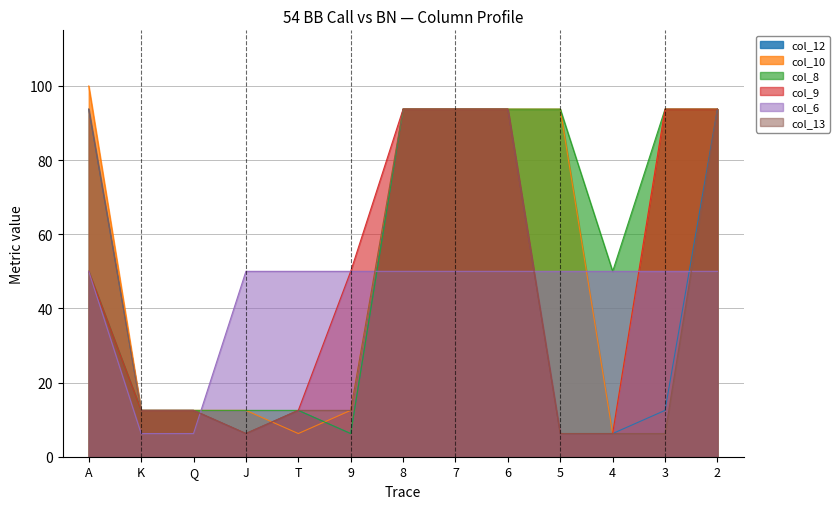

Does the chart have visible grid lines?

Yes